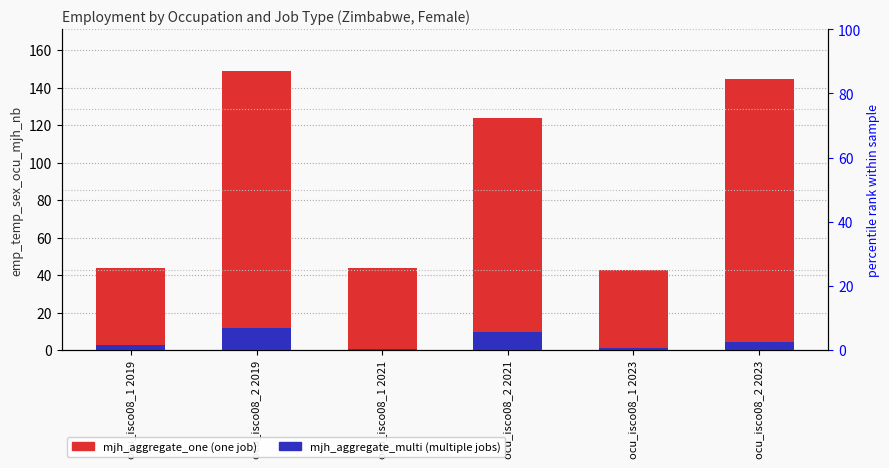

True or false: mjh_aggregate_multi has a value of 3.9 at ocu_isco08_2 2021.

False